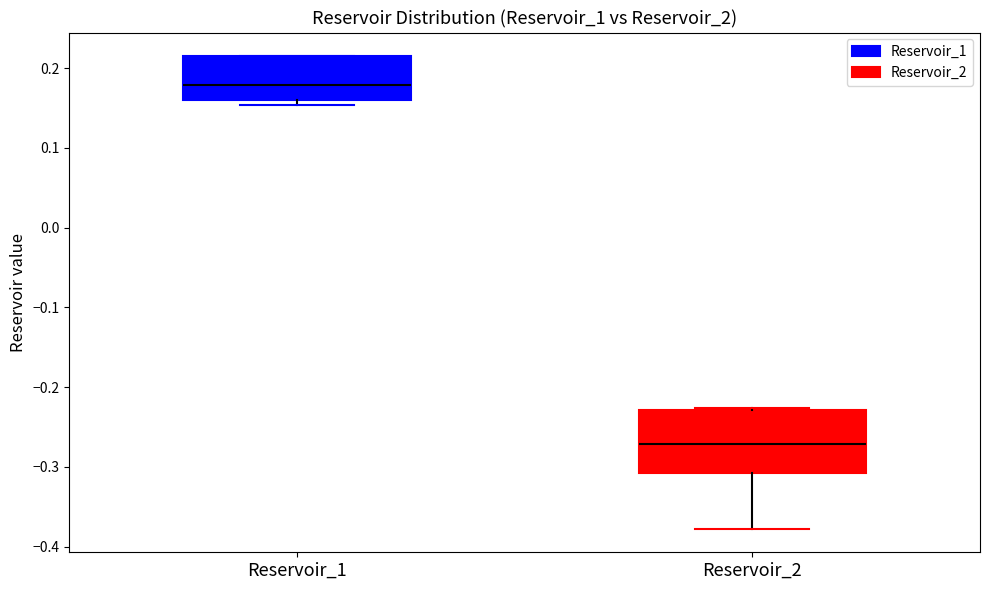

Which box is the tallest, from its lower edge to its upper edge?

Reservoir_2